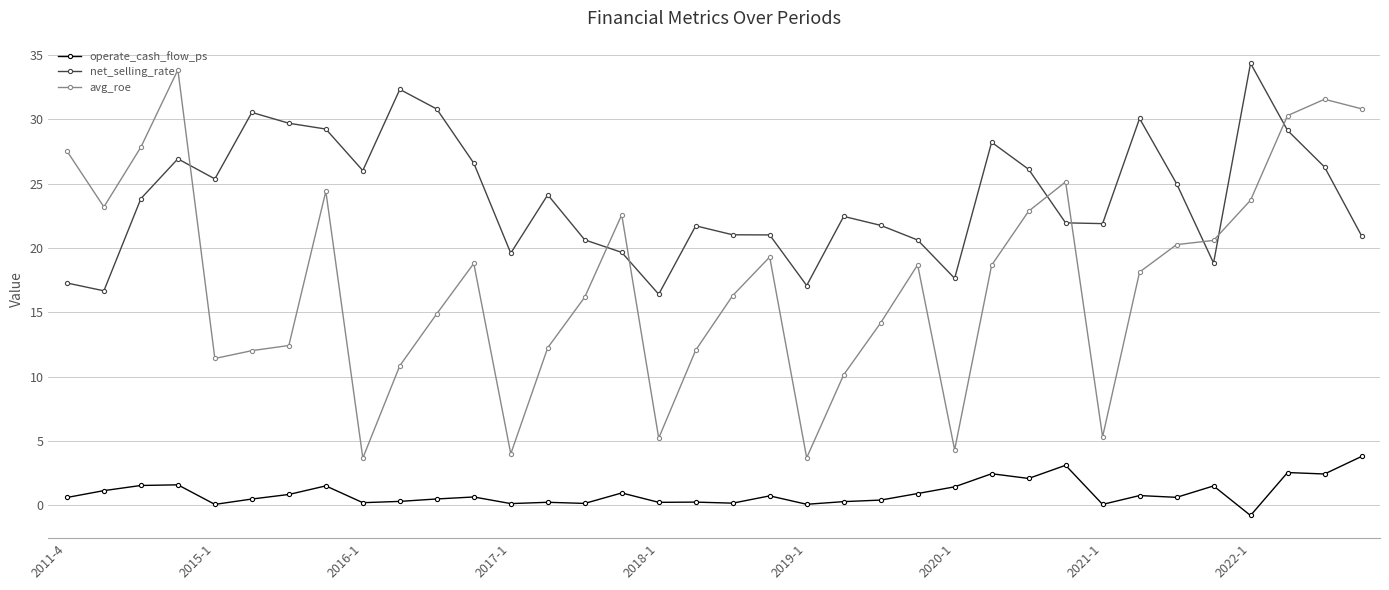

List the series in order of their peak value, lowest first.

operate_cash_flow_ps, avg_roe, net_selling_rate